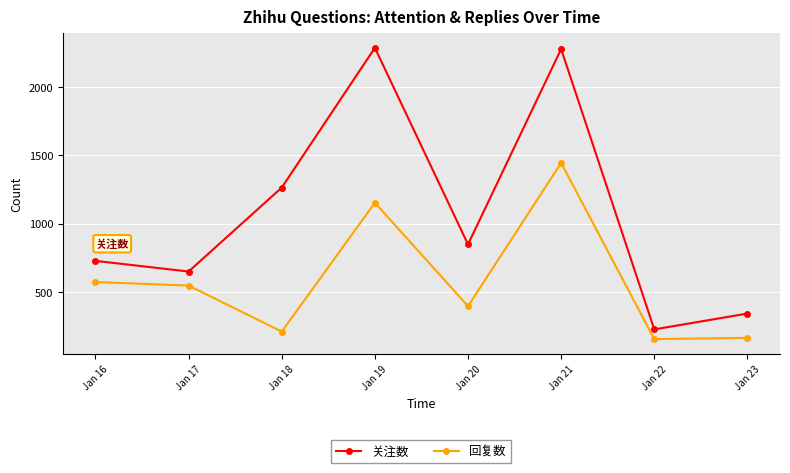

Is it true that 回复数 equals 272 at Jan 23?

False